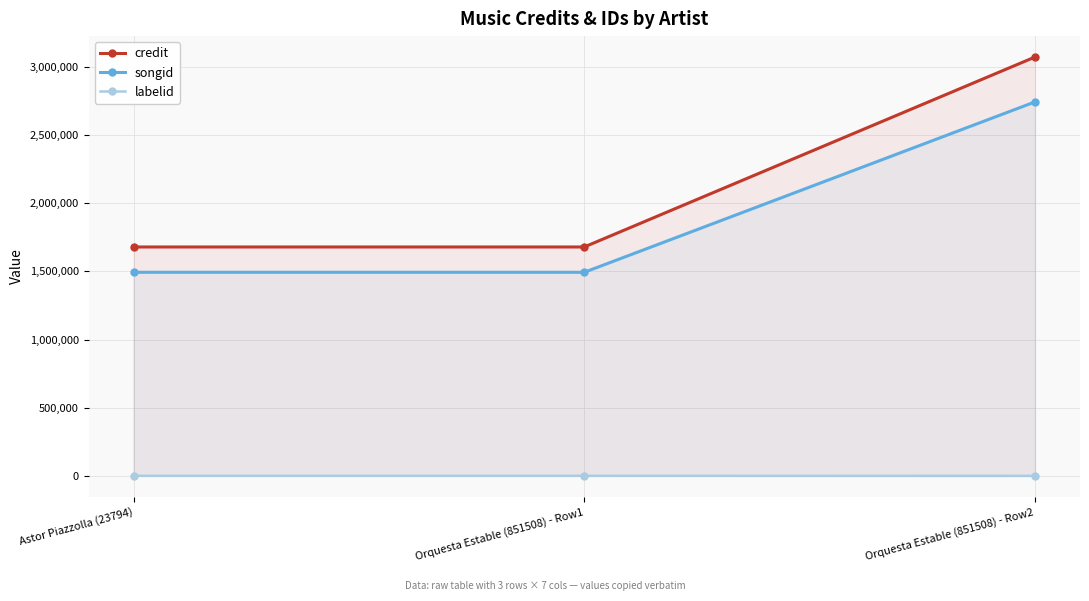

Count the songid values in the range 1493619 to 2743492.

3